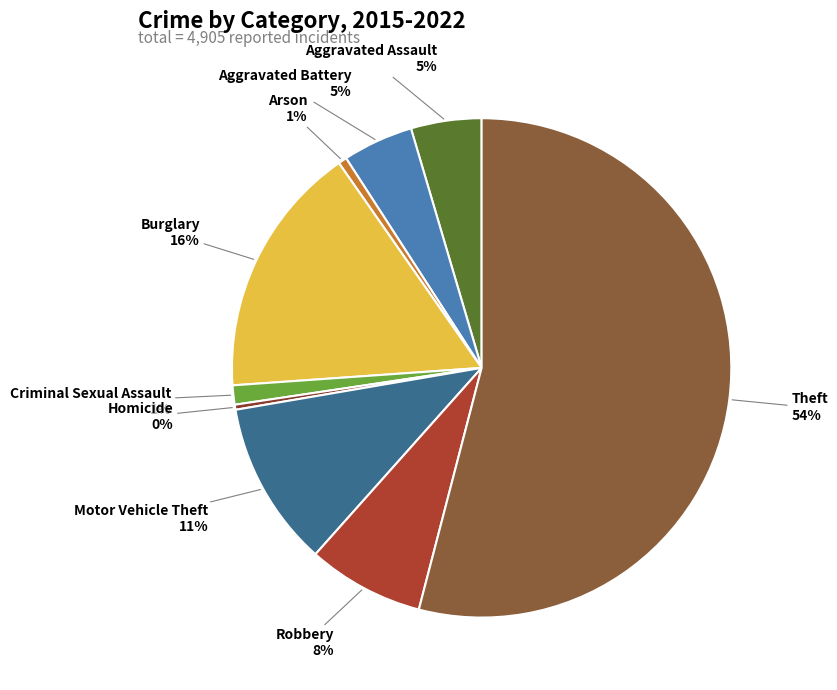

Is it true that Robbery is 8% of the pie?

True